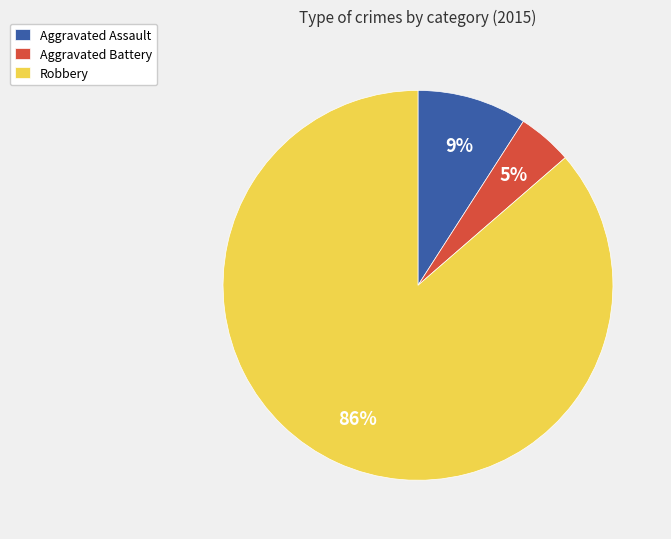

Do Aggravated Assault and Aggravated Battery together represent more than half of the pie?

No